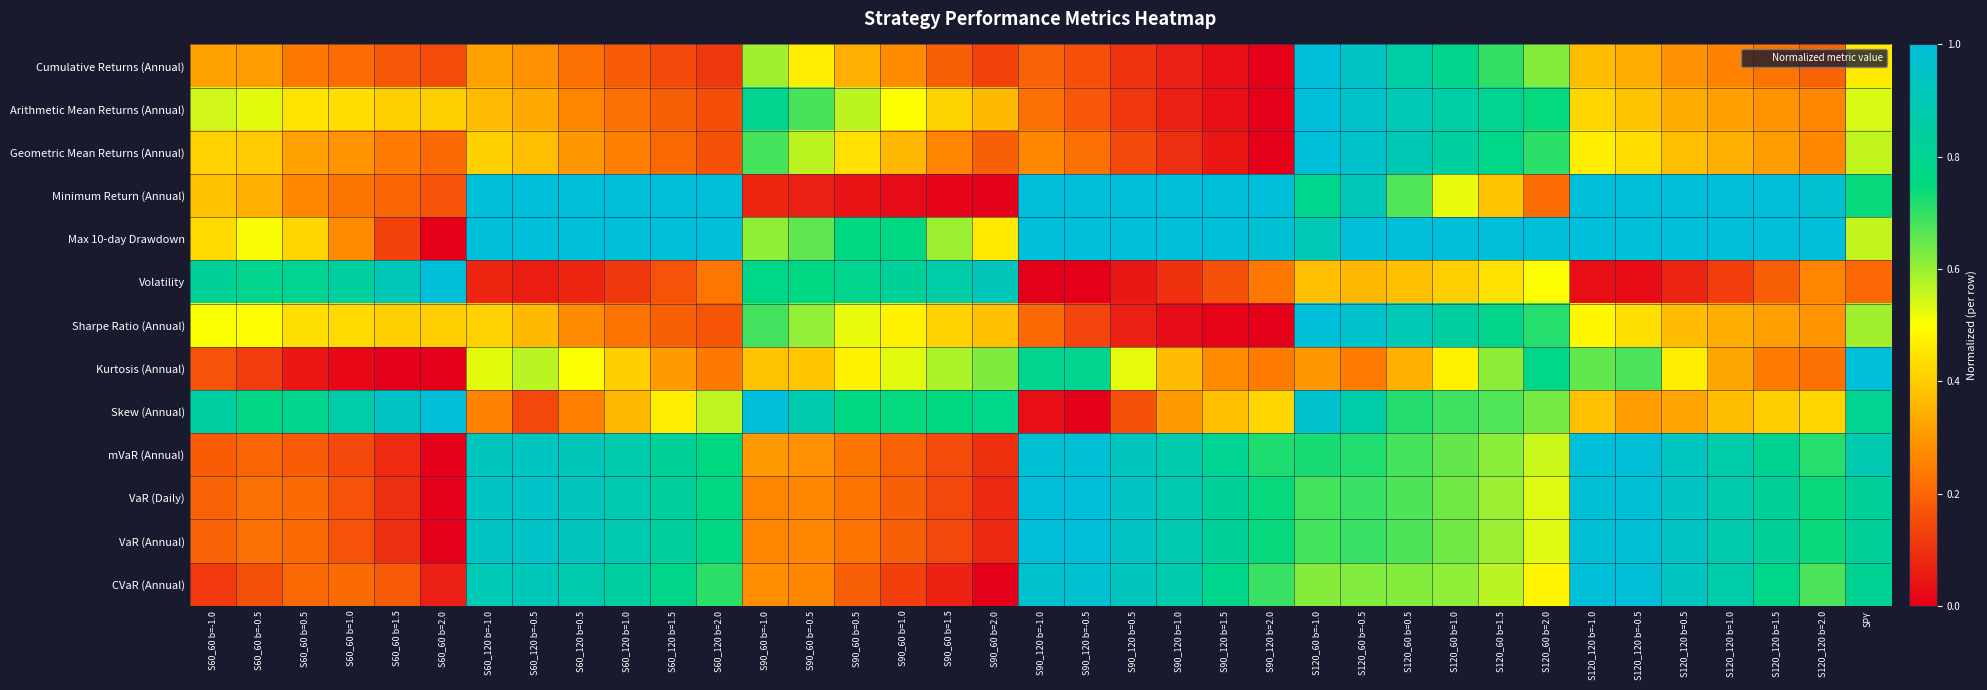

What is the total value across all series at S60_60 b=-0.5?

5.1